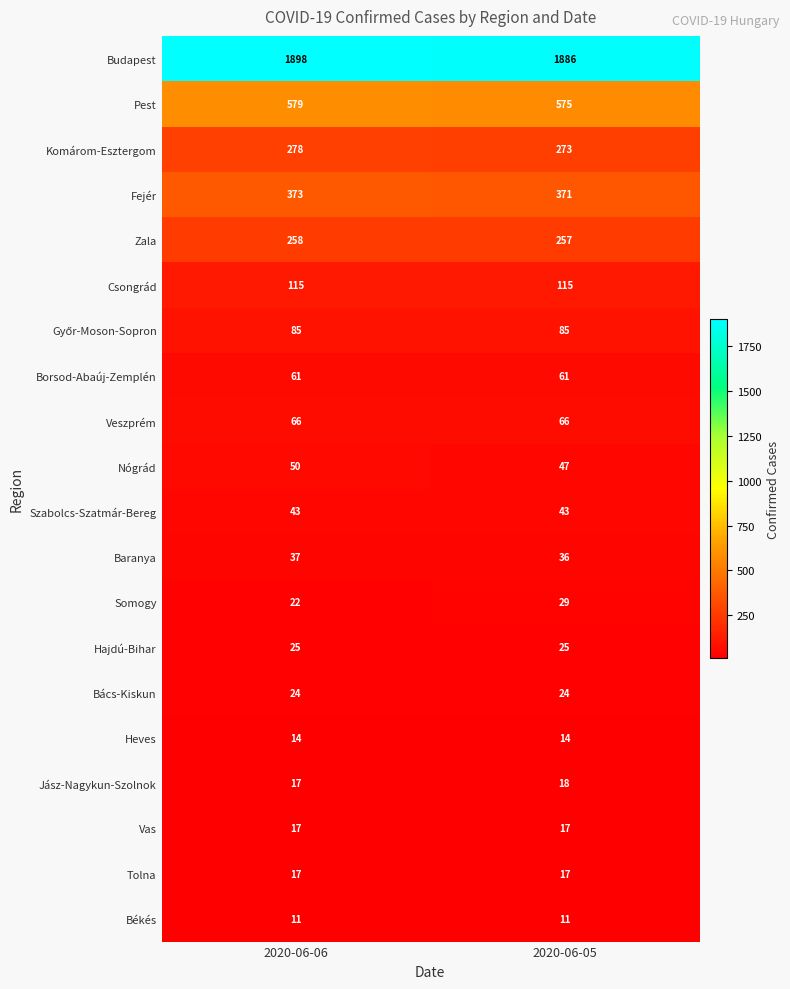

What is the sum of the Békés values at 2020-06-06 and 2020-06-05?

22